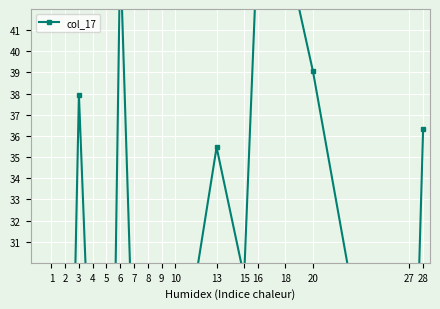

Reading right to left, list all the values displayed in this chart.

36.3	13.6	39.0	44.9	45.6	29.3	35.5	23.2	17.2	25.0	23.9	44.8	0.0	21.2	38.0	6.5	0.0